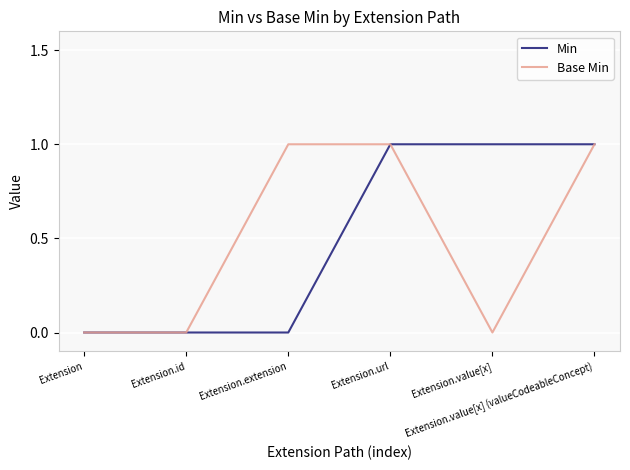

What are all the series names shown in the legend?

Min, Base Min